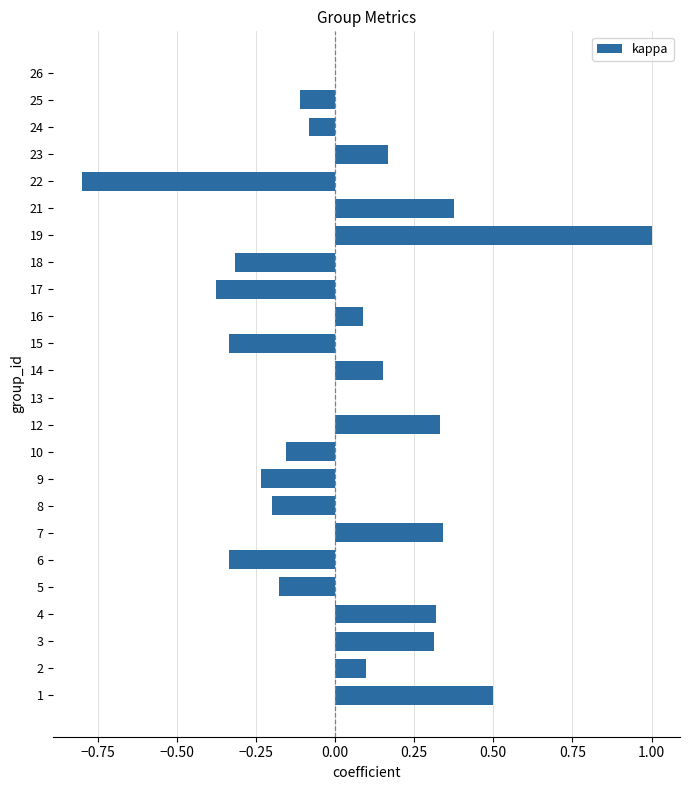

Are the bars grouped side by side (vs. stacked)?

No